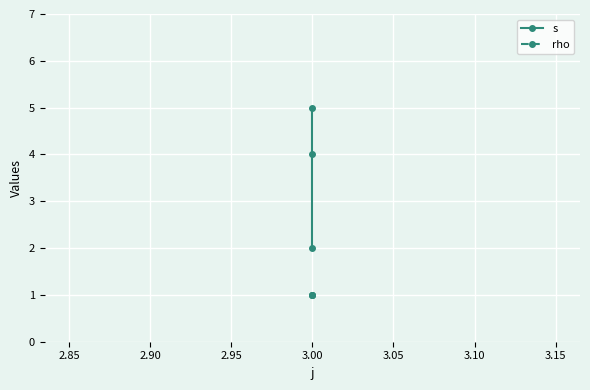

What is the value of the rho point at the 1st from the left?

1